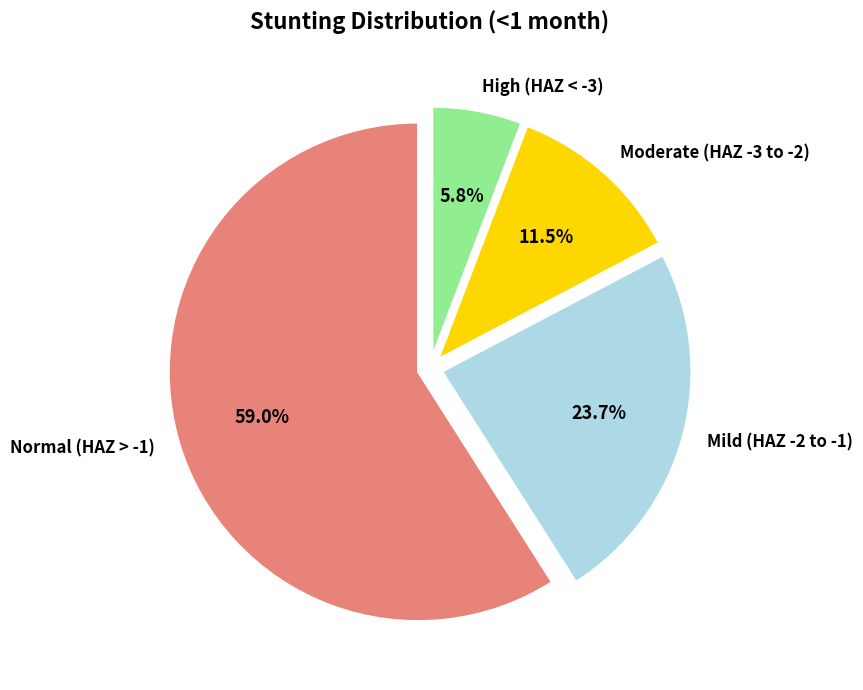

Does any single category account for the majority?

Yes